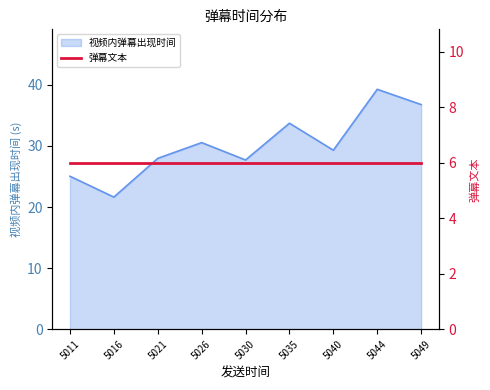

True or false: 视频内弹幕出现时间 has a value of 48.2 at 5026.

False